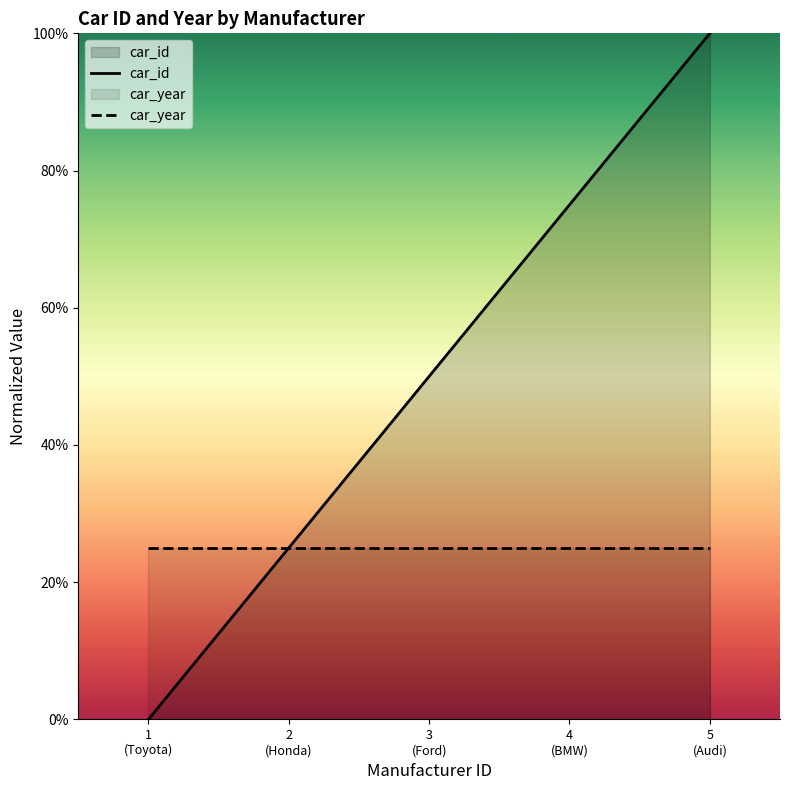

At which category does the chart reach its minimum across all series?

1
(Toyota)